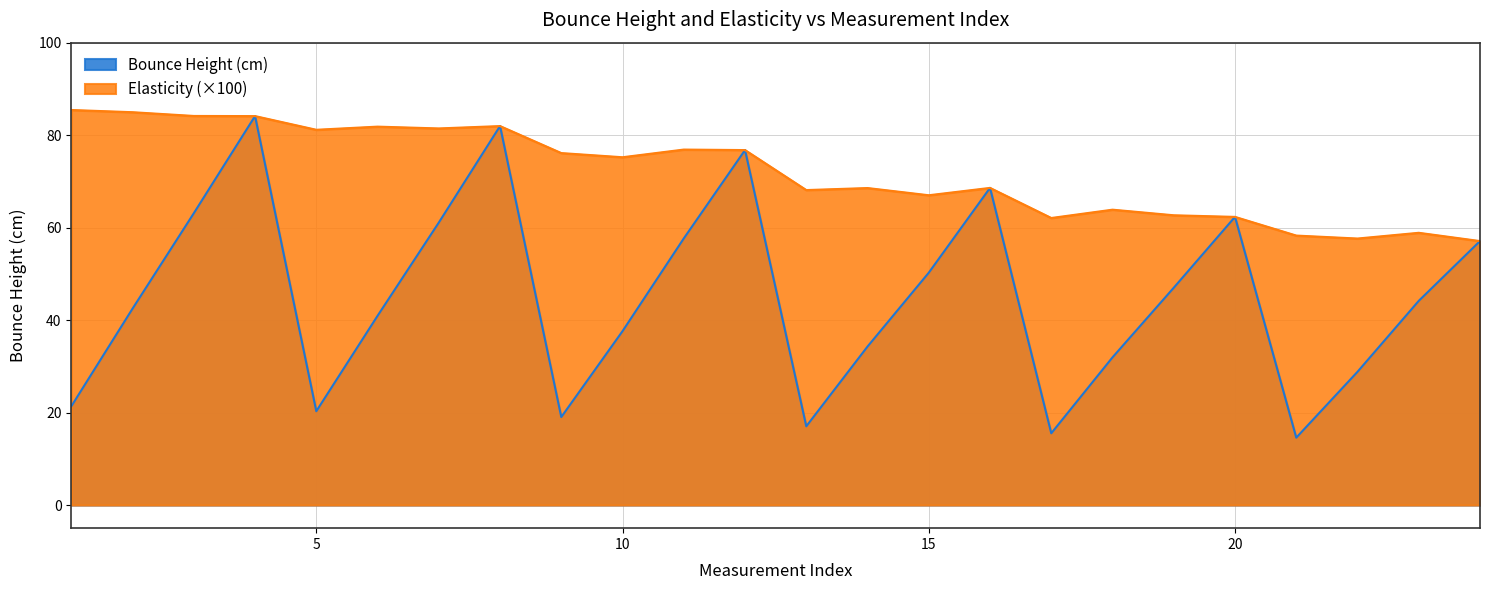

What is the smallest value displayed?

14.6